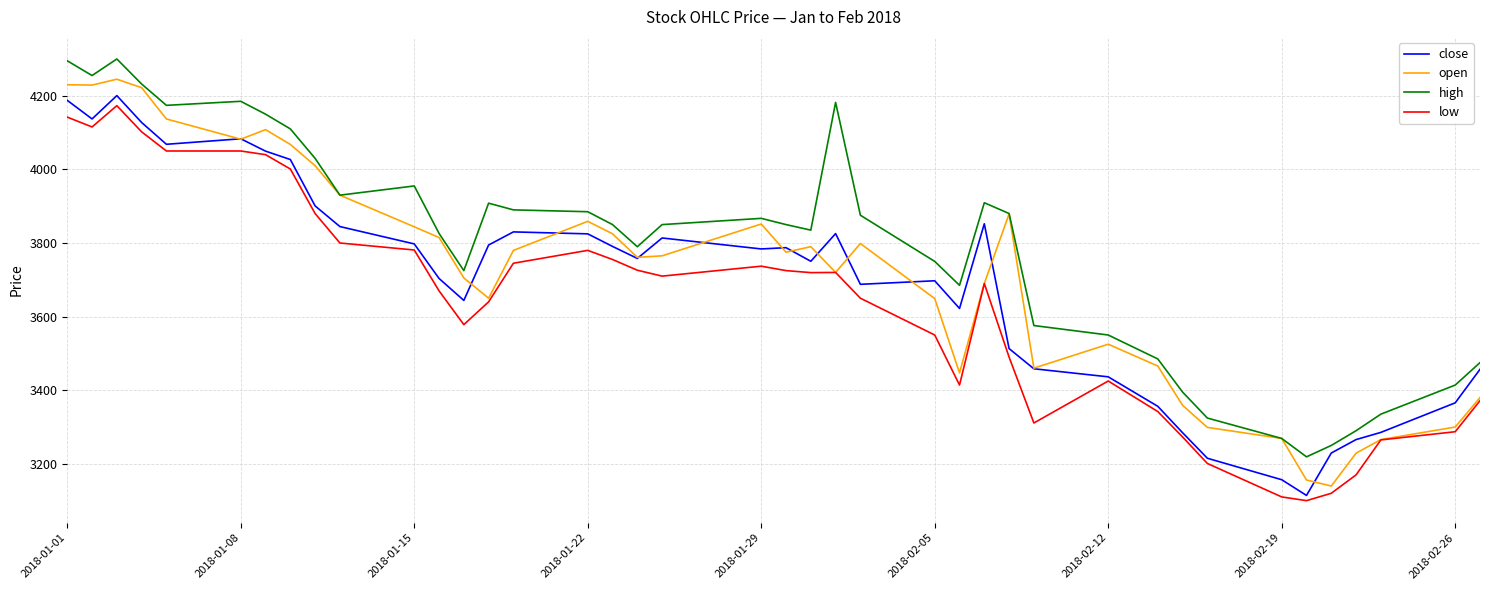

True or false: low and high intersect in this chart.

False